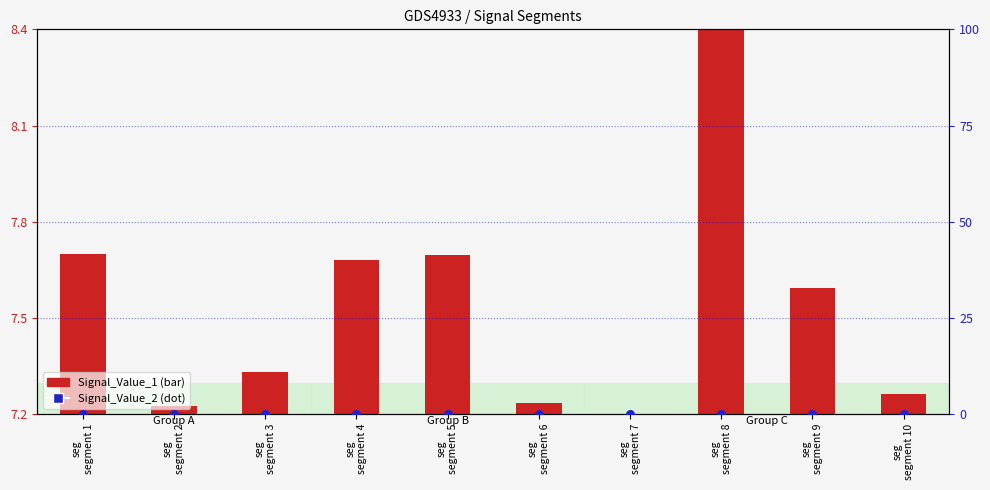

Which series has the widest spread of Y values?

Signal_Value_1